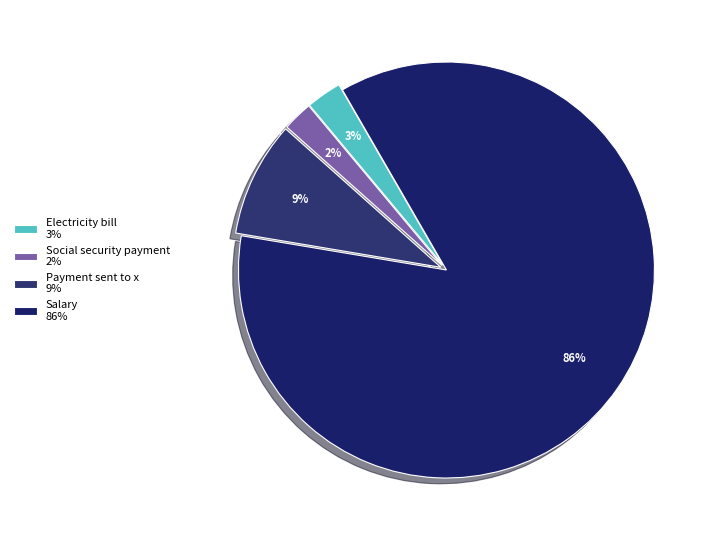

What percentage is the Payment sent to x slice, to the nearest percent?

9%